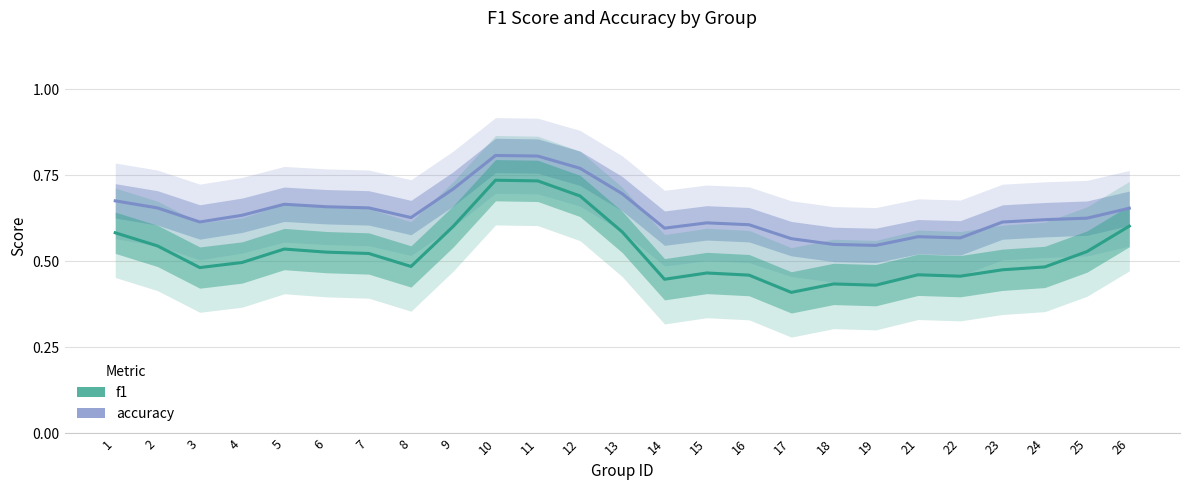

Which category has the lowest value across all series?

17